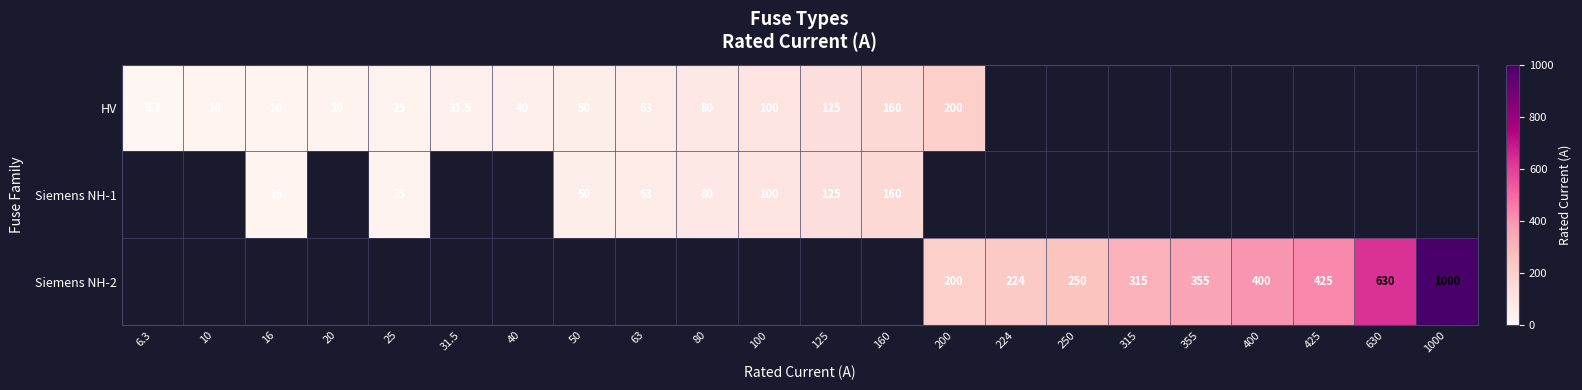

What is the difference between the HV values at 80 and 200?

120.0